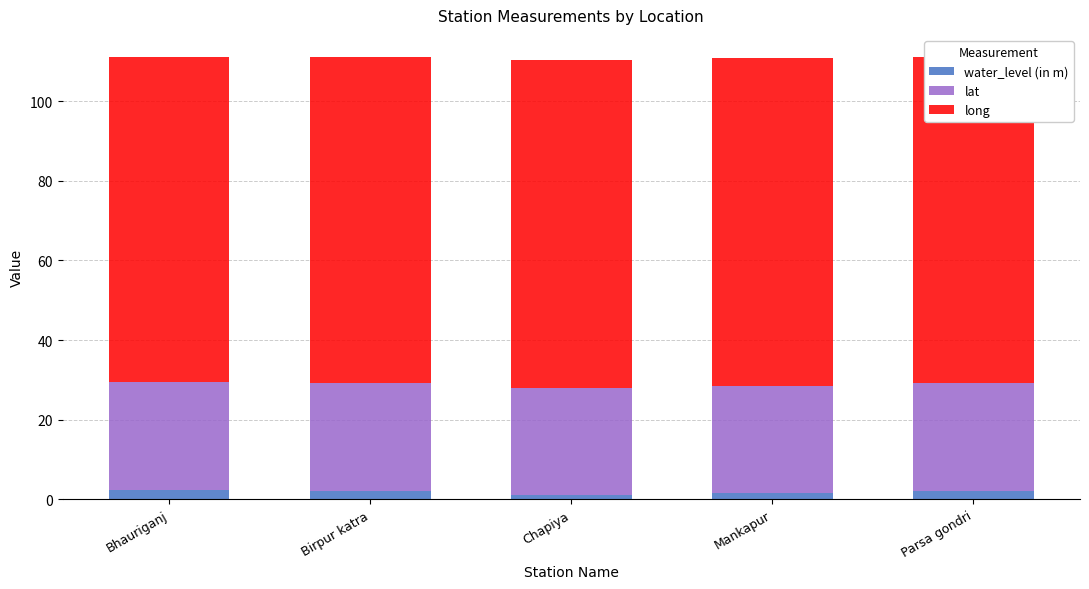

What are all the series names shown in the legend?

water_level (in m), lat, long